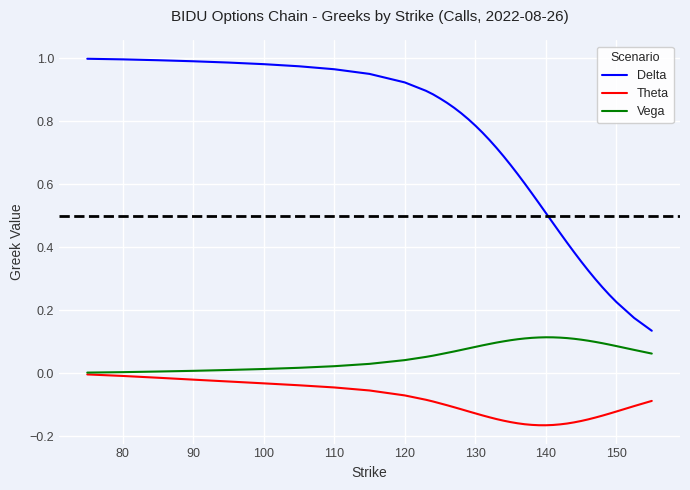

List the series in order of their overall mean, lowest first.

Theta, Vega, Delta